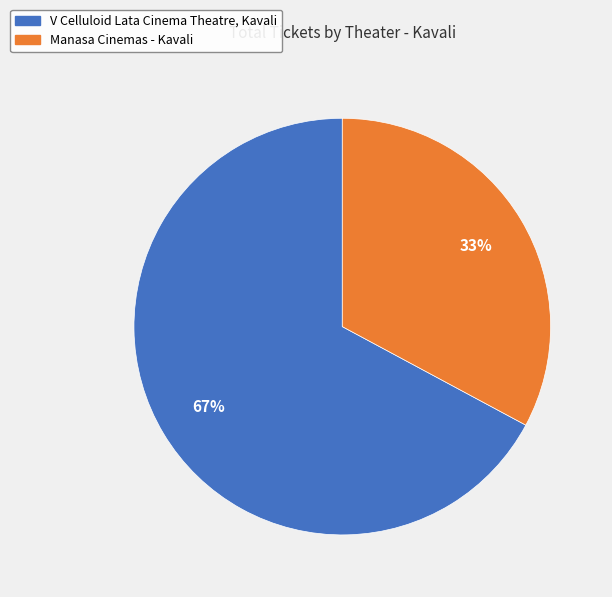

Which slice represents more than half of the pie?

V Celluloid Lata Cinema Theatre, Kavali